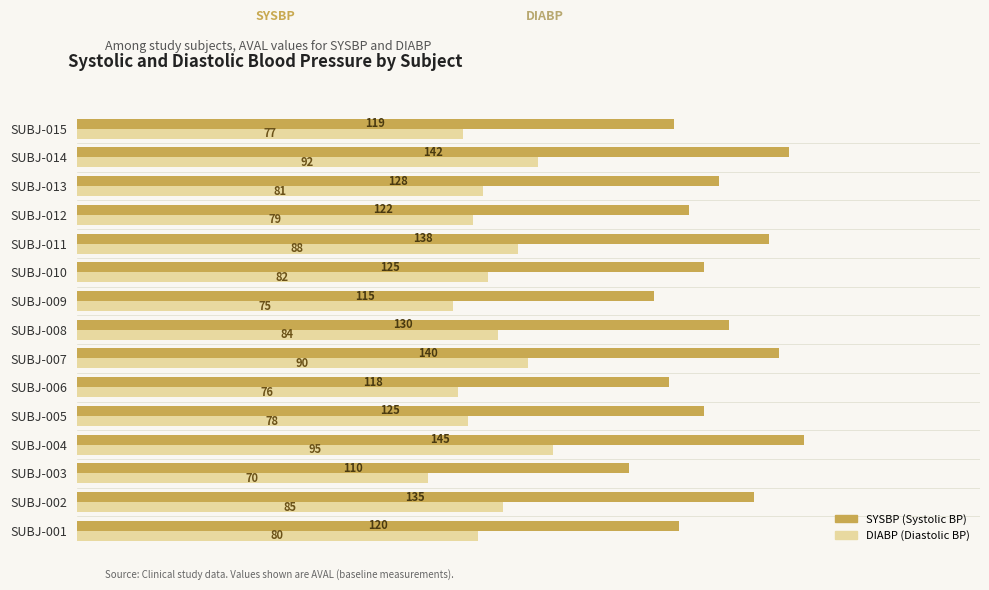

What is the total value across all series at SUBJ-010?

207